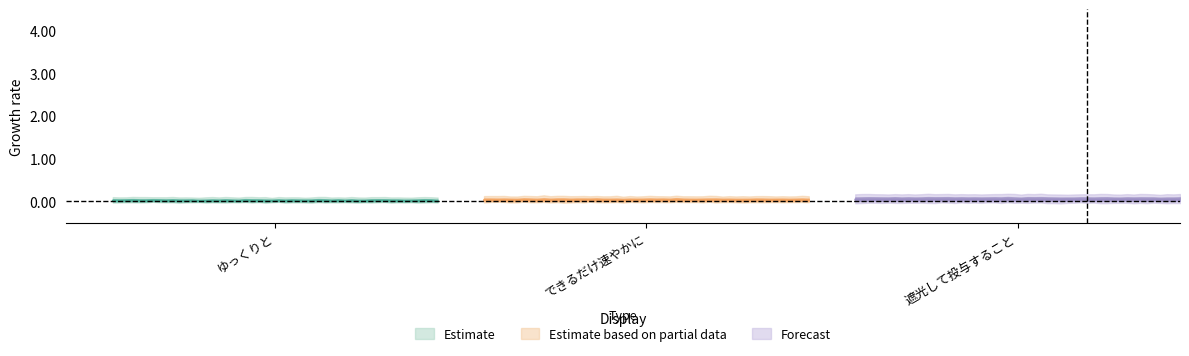

Which label corresponds to the smallest value in the chart?

ゆっくりと